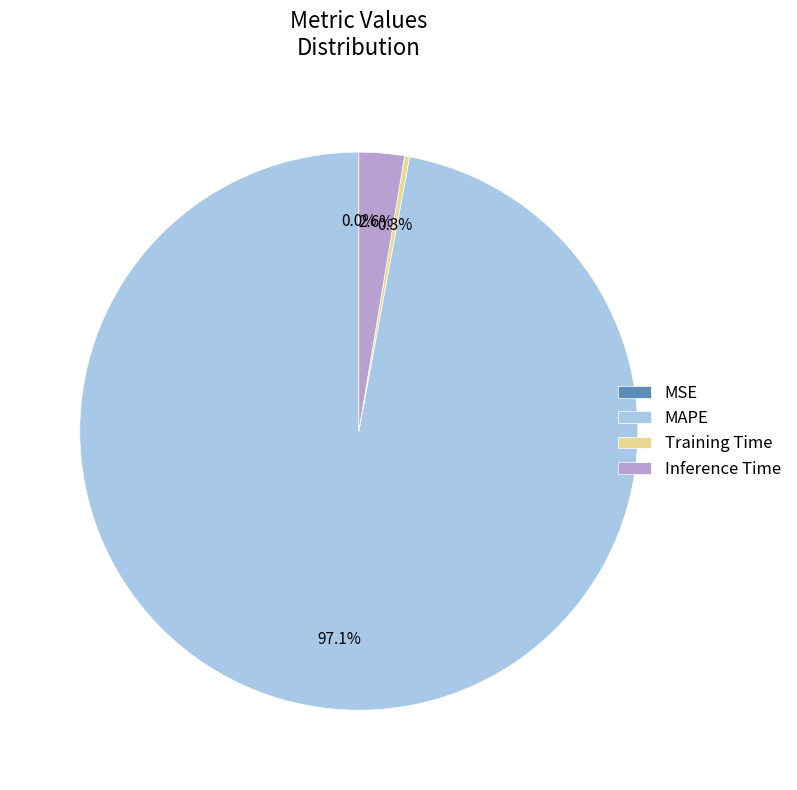

What is the ratio of the value at Training Time to the value at Inference Time?

0.1